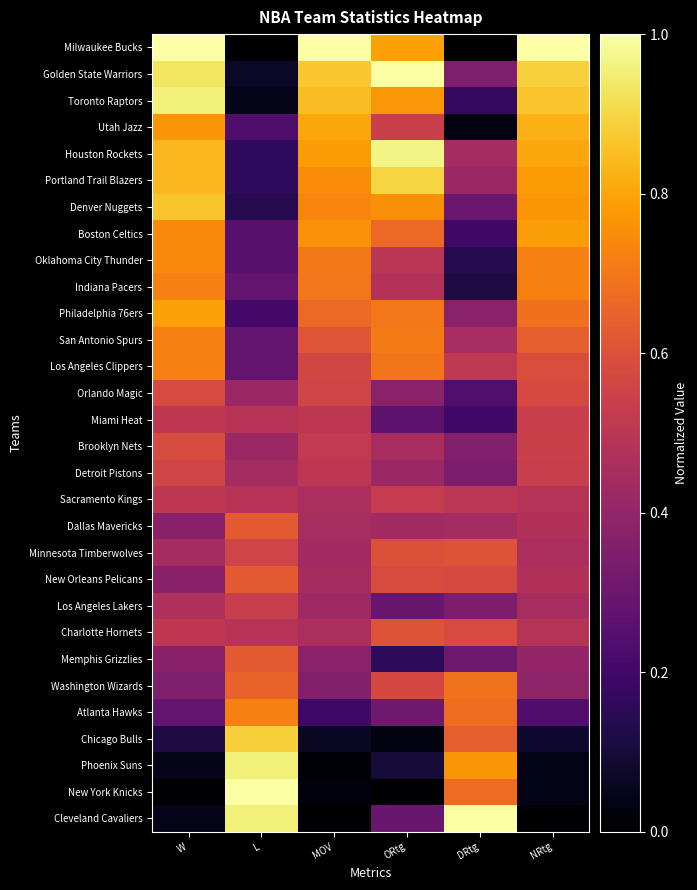

Between DRtg and ORtg, which is larger?

ORtg